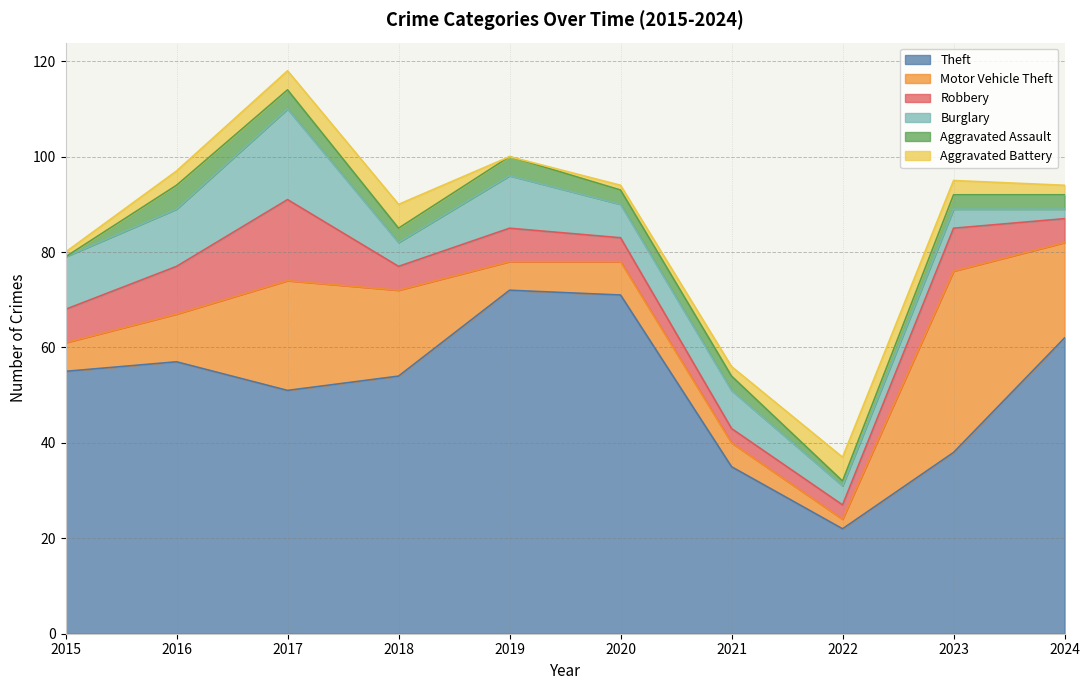

What is the average value of the Aggravated Battery series?

3